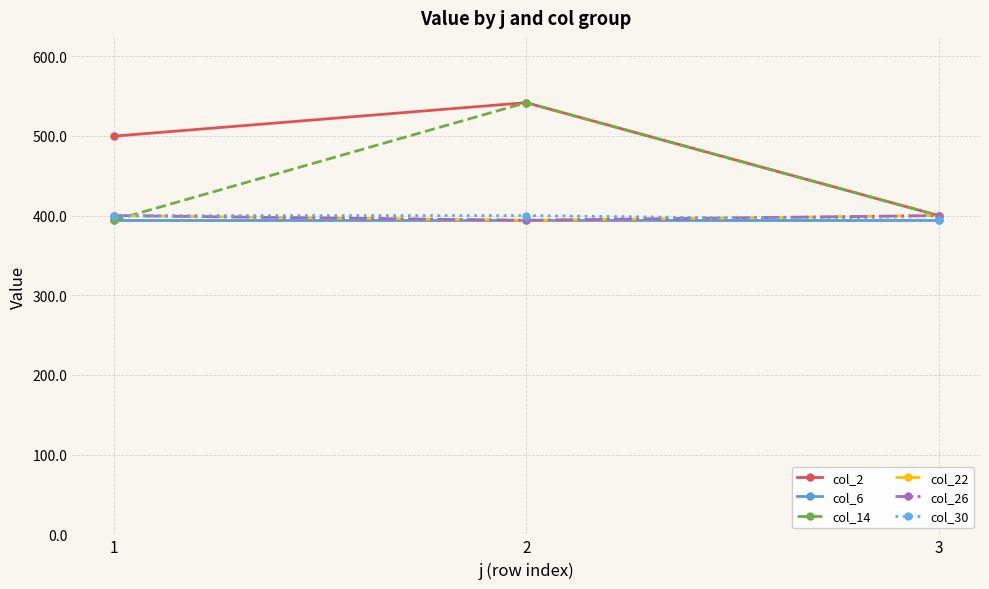

True or false: col_2 has a value of 276.9 at 3.

False